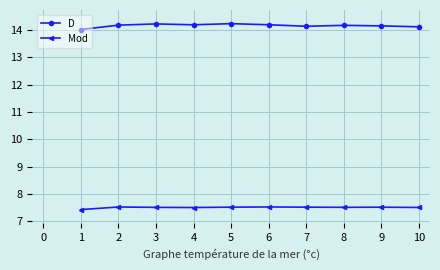

What is the difference between the maximum and second lowest values in the D series?

0.1